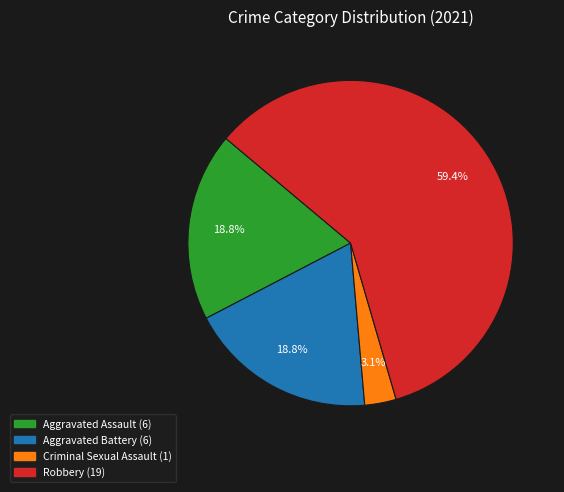

How much of the chart is everything except Criminal Sexual Assault?

96.9%